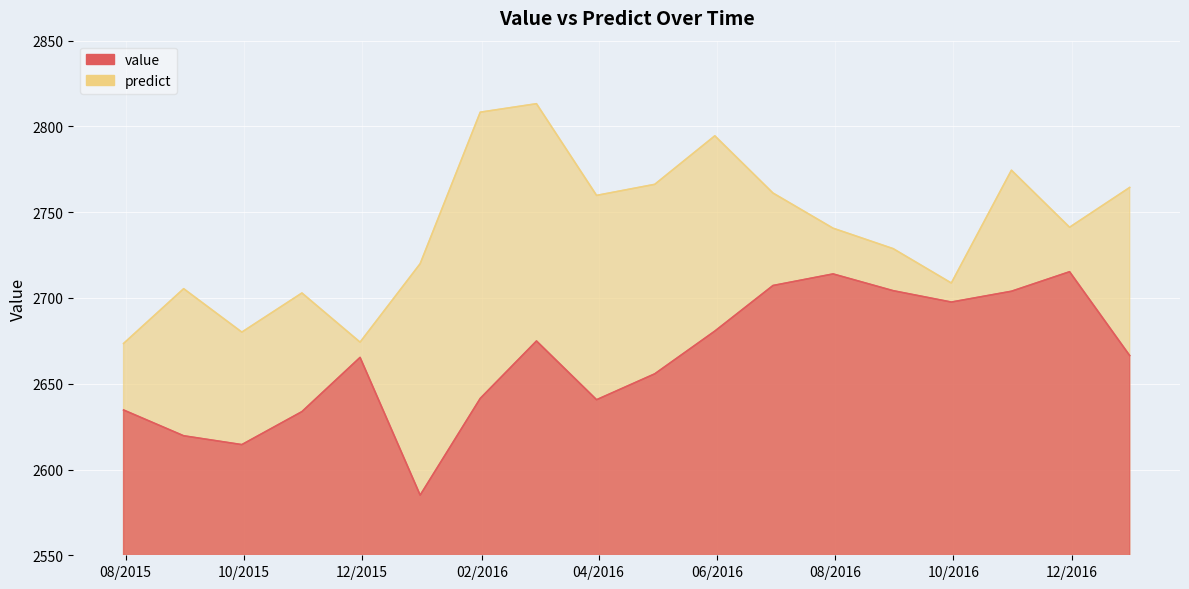

Which series changed the most between 2016-05-31 and 2016-10-31?

value